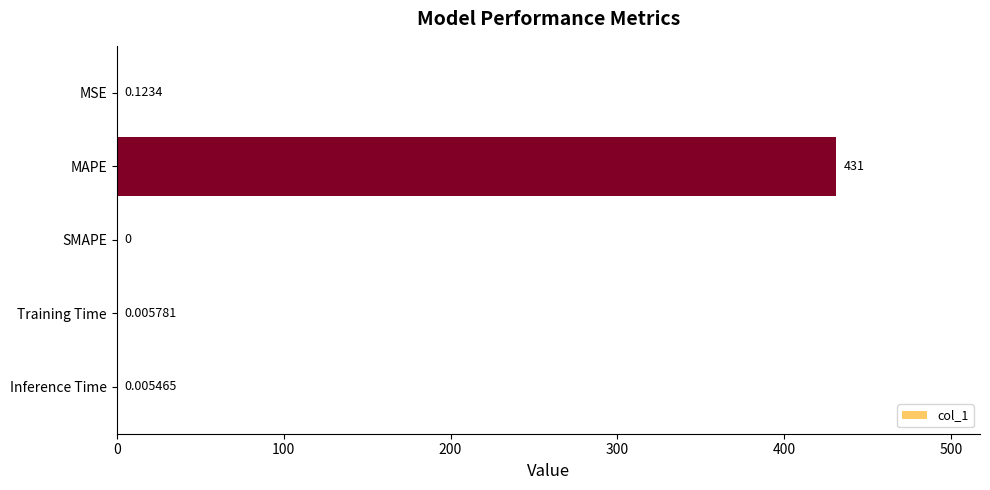

How many data points are above 0?

4